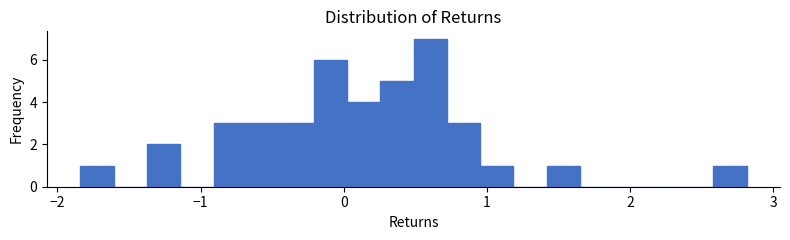

Around what value on the x-axis is the tallest bar? Give the approximate position of its centre, as read against the axis.

0.6